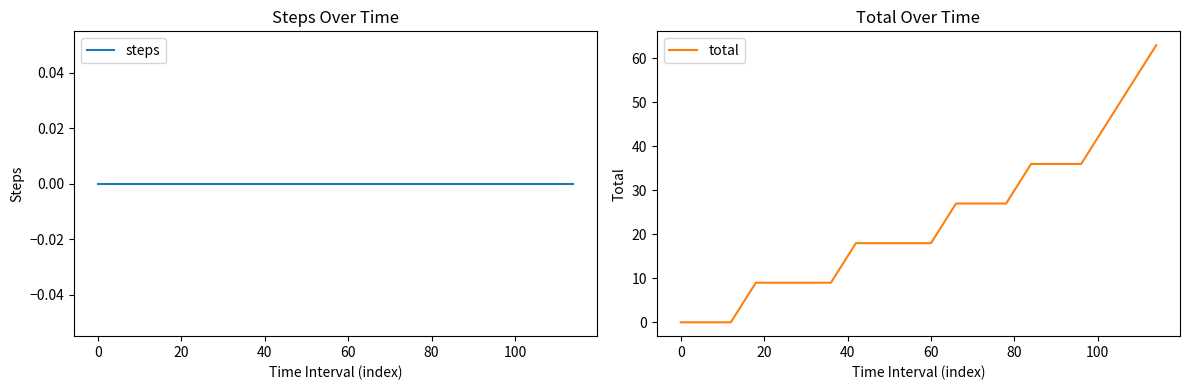

True or false: total has a value of 7 at 60.

False